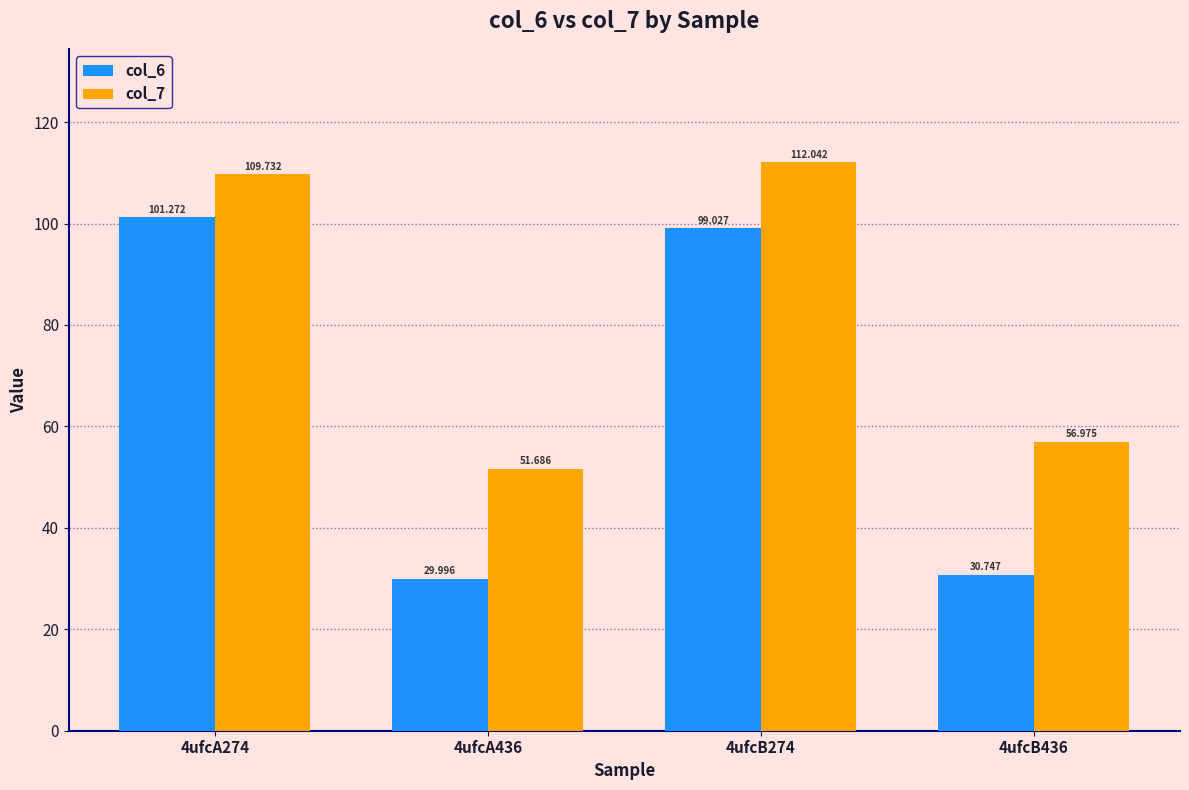

Reading left to right, what are all the values shown in this chart?

col_6: 101.3	30.0	99.0	30.7
col_7: 109.7	51.7	112.0	57.0